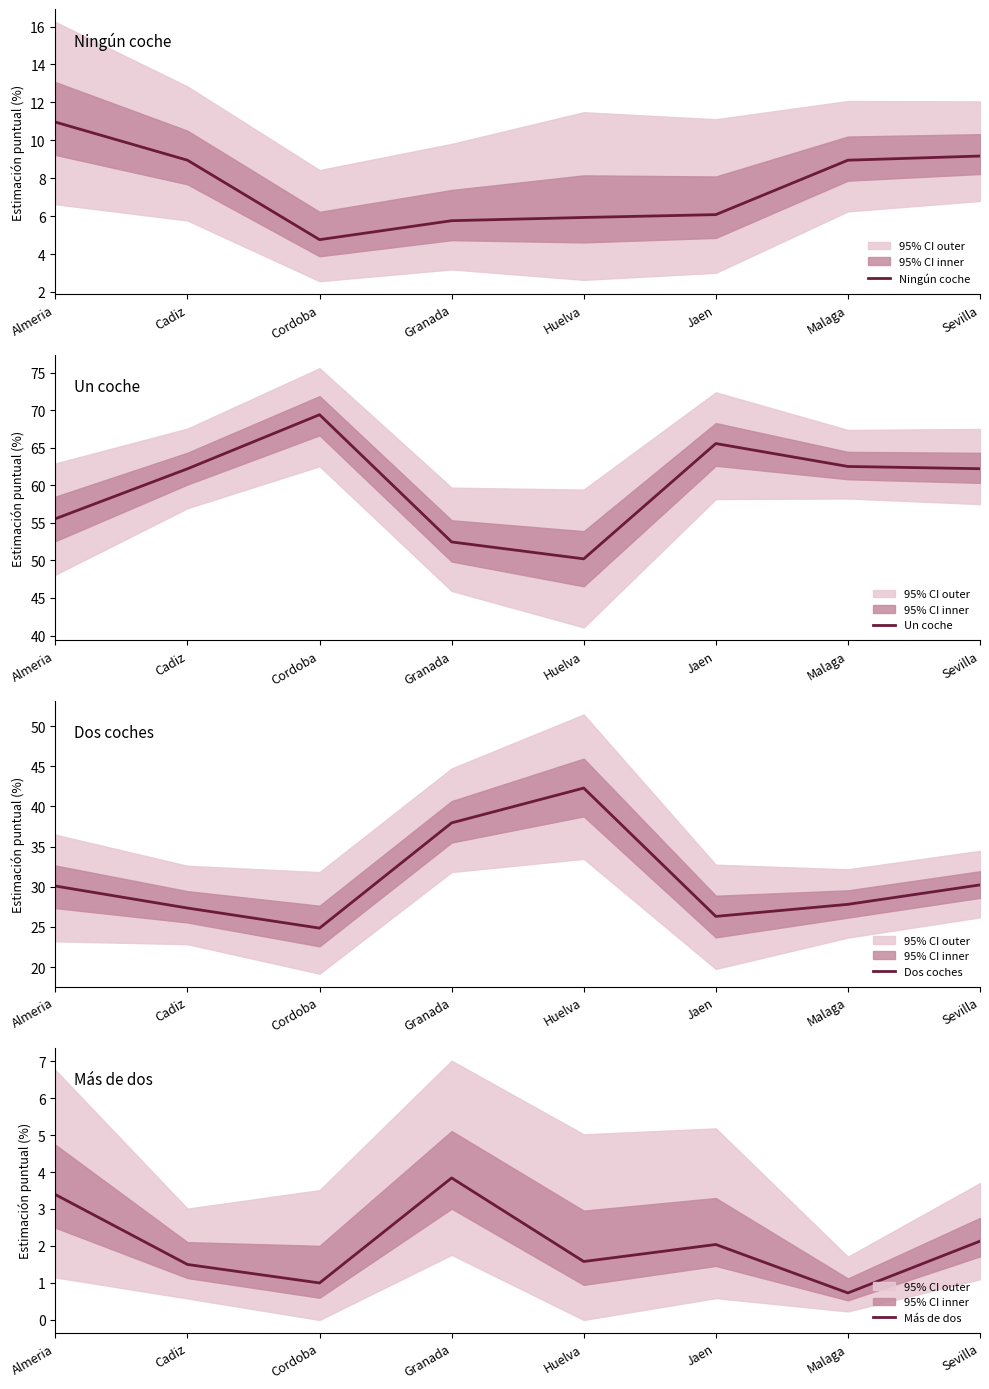

What is the label of the 3rd point from the left?

Cordoba